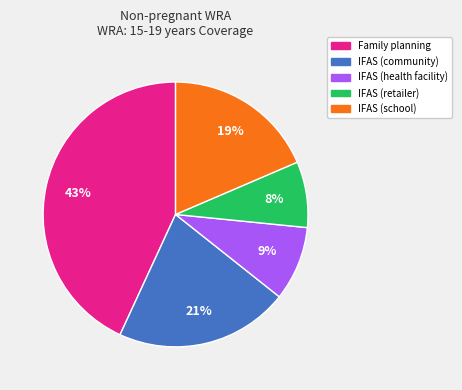

Is the sum of IFAS (community) and IFAS (health facility) greater than half?

No